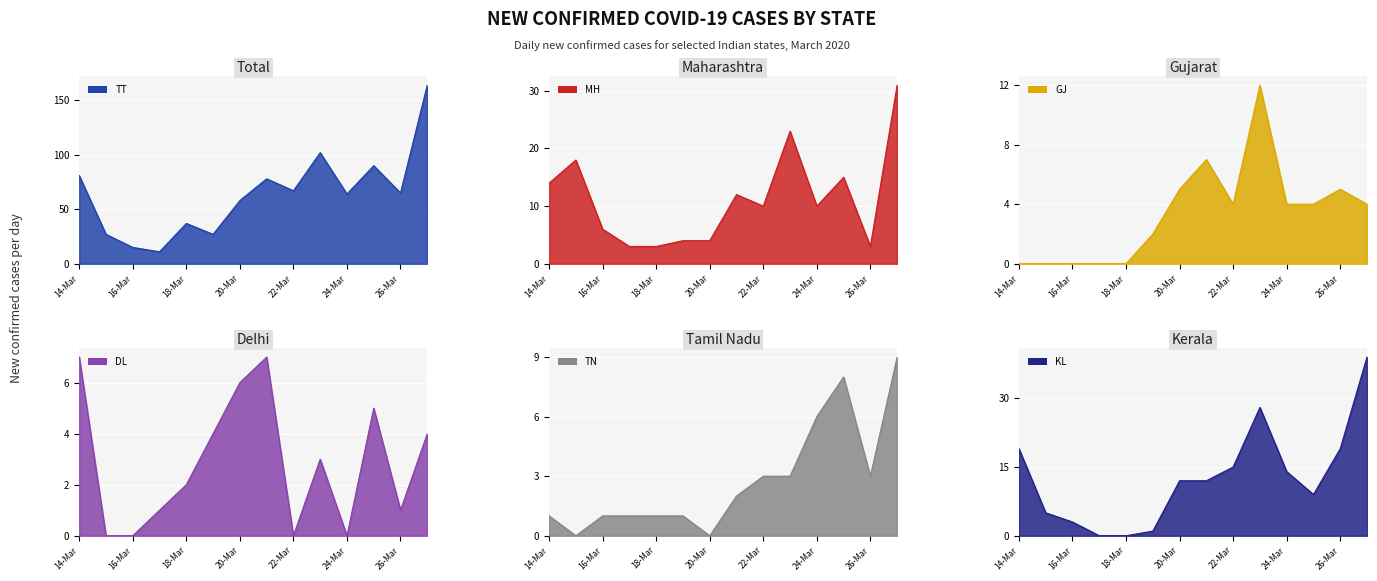

Is it true that DL equals 4 at 19-Mar?

True